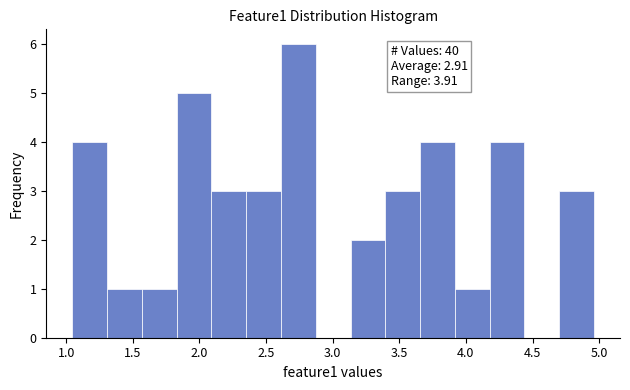

Over which range of the x-axis is the bar tallest?

2.60 to 2.85